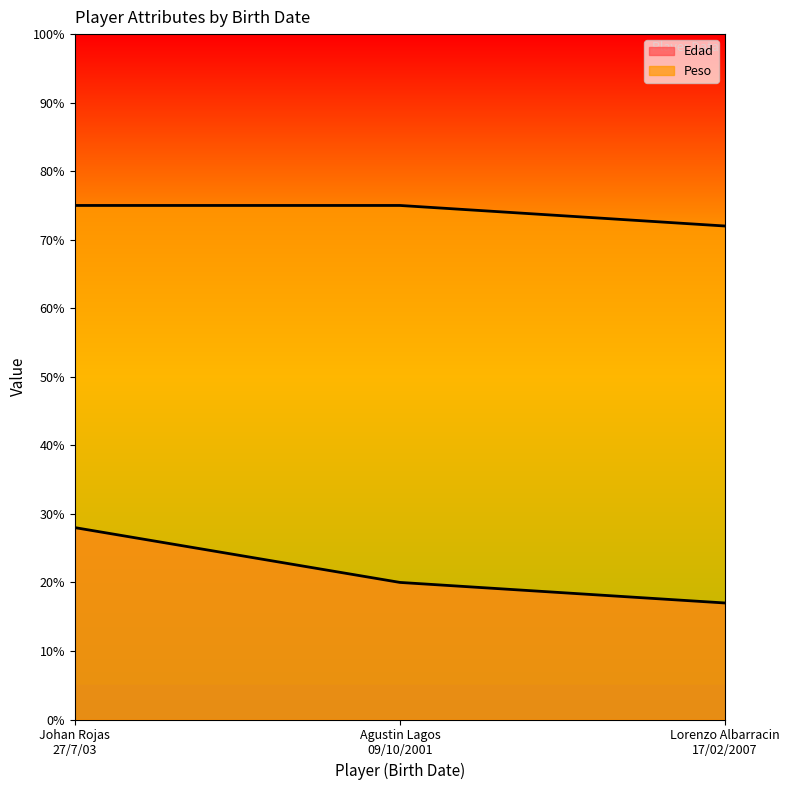

Reading right to left, transcribe all the data shown in this chart.

Edad: 17	20	28
Peso: 72	75	75